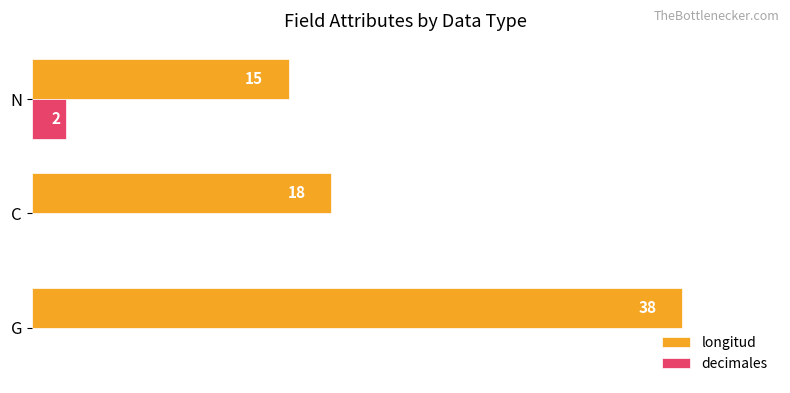

Which series has the largest range (max minus min)?

longitud